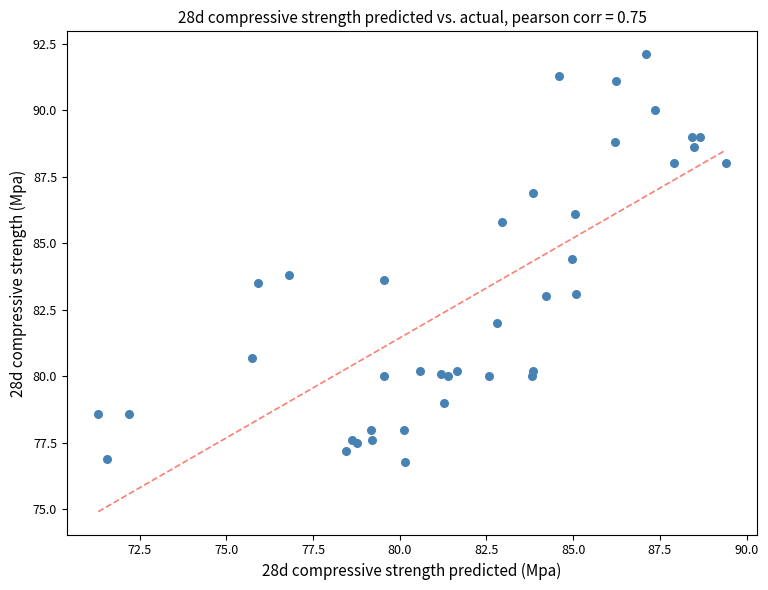

What Y value in the scatter plot is closest to 84?

83.8